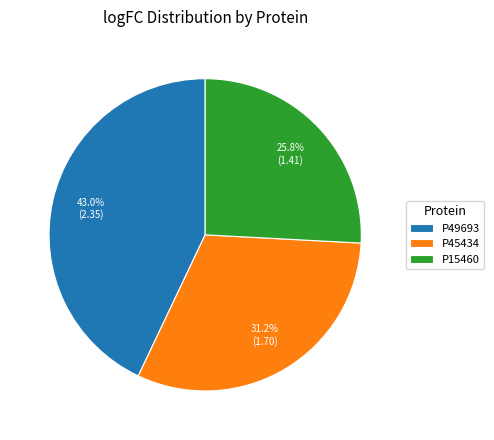

The P49693 slice represents 43% of the pie. True or false?

True